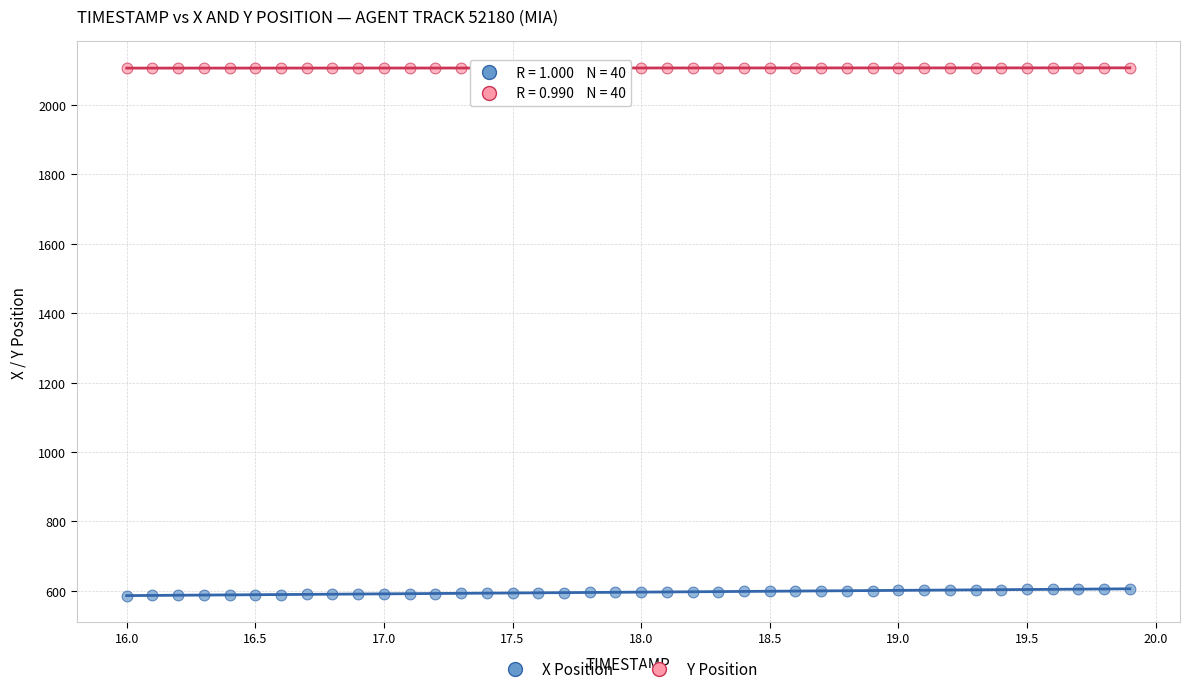

Which series has the largest Y range (max minus min)?

X Position